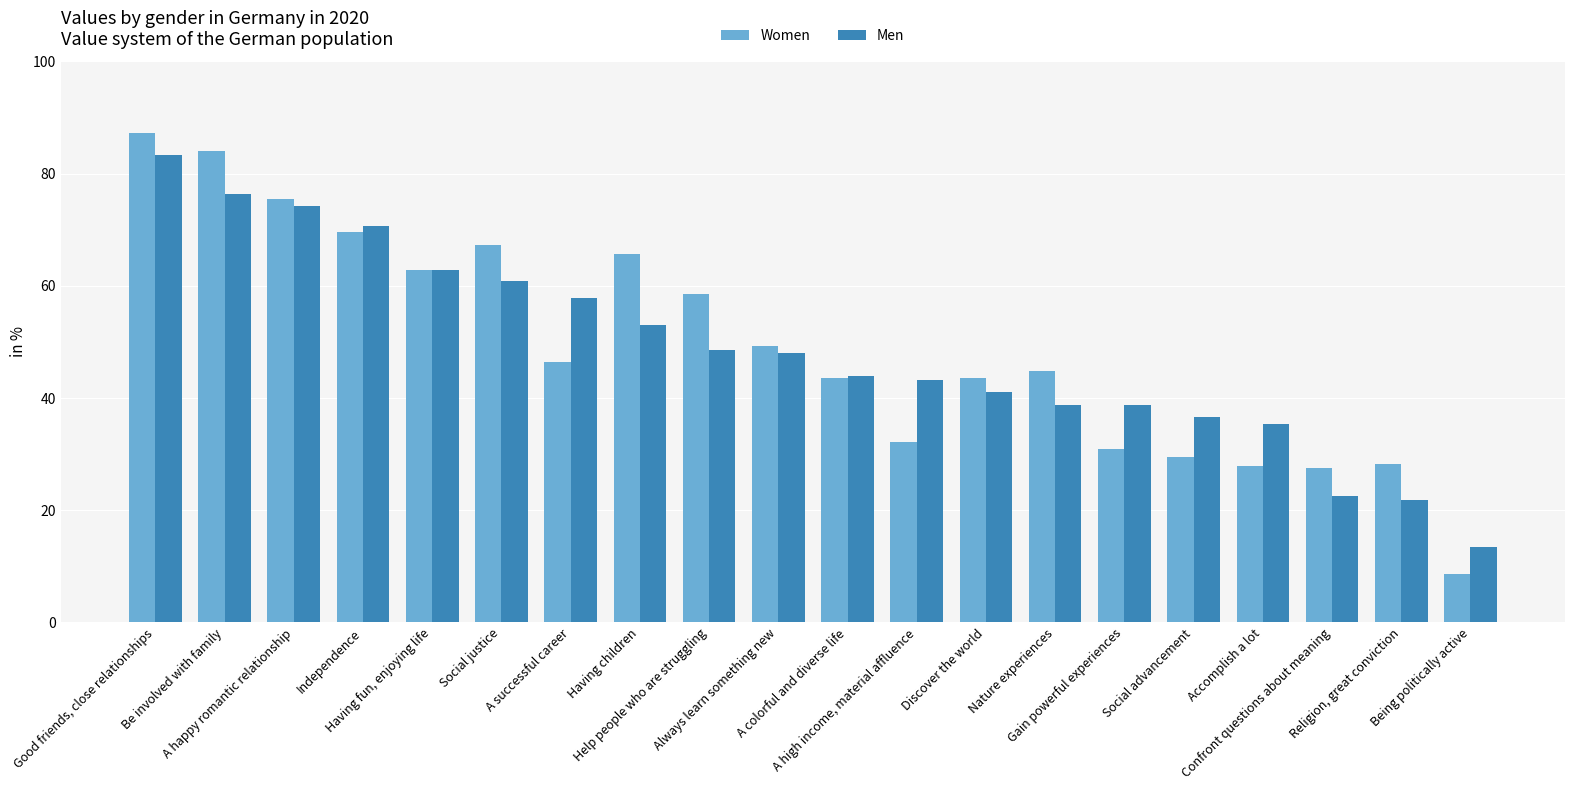

What is the difference between the Women values at Being politically active and Good friends, close relationships?

78.6